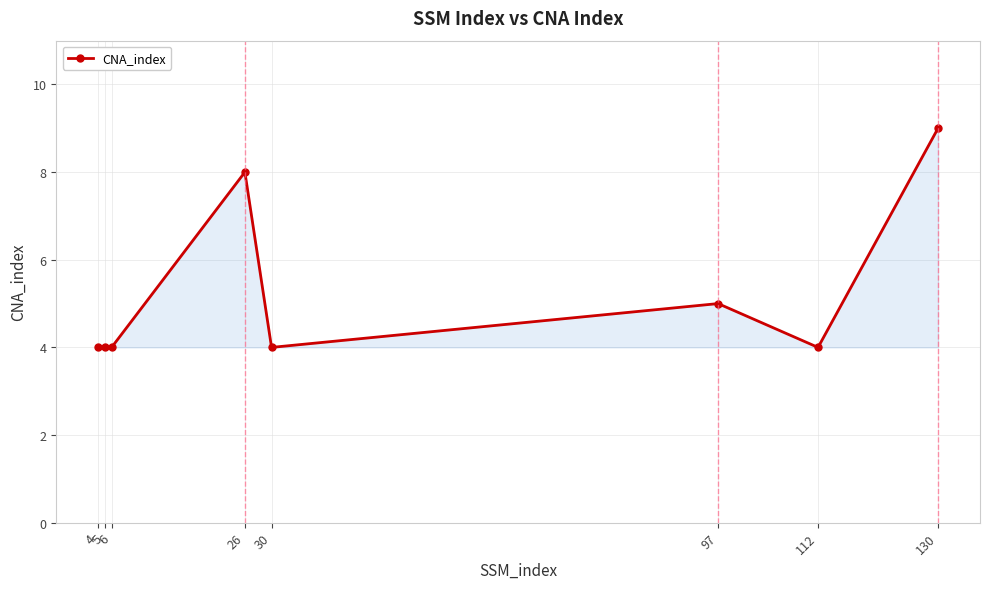

Reading left to right, extract all data points from this chart.

4=4	5=4	6=4	26=8	30=4	97=5	112=4	130=9